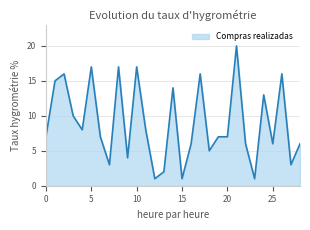

What is the maximum value shown in the chart?

20